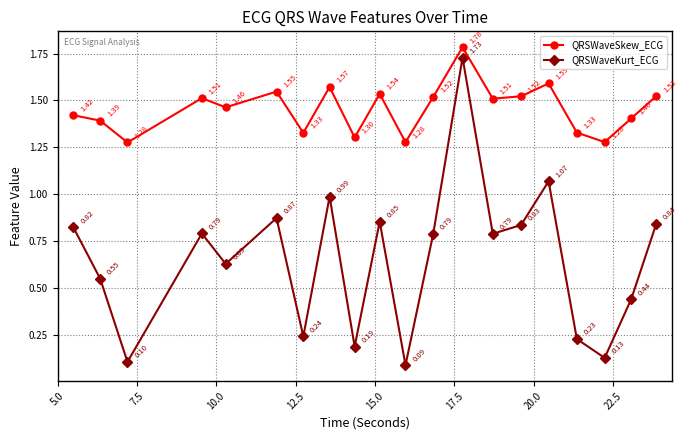

In QRSWaveSkew_ECG, how many points are higher than both neighbors (excluding endpoints)?

6